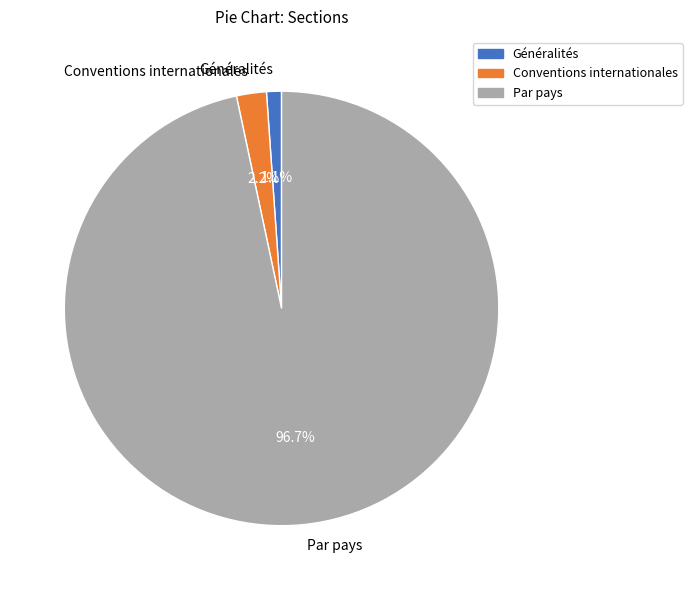

True or false: Généralités accounts for 10% of the total.

False